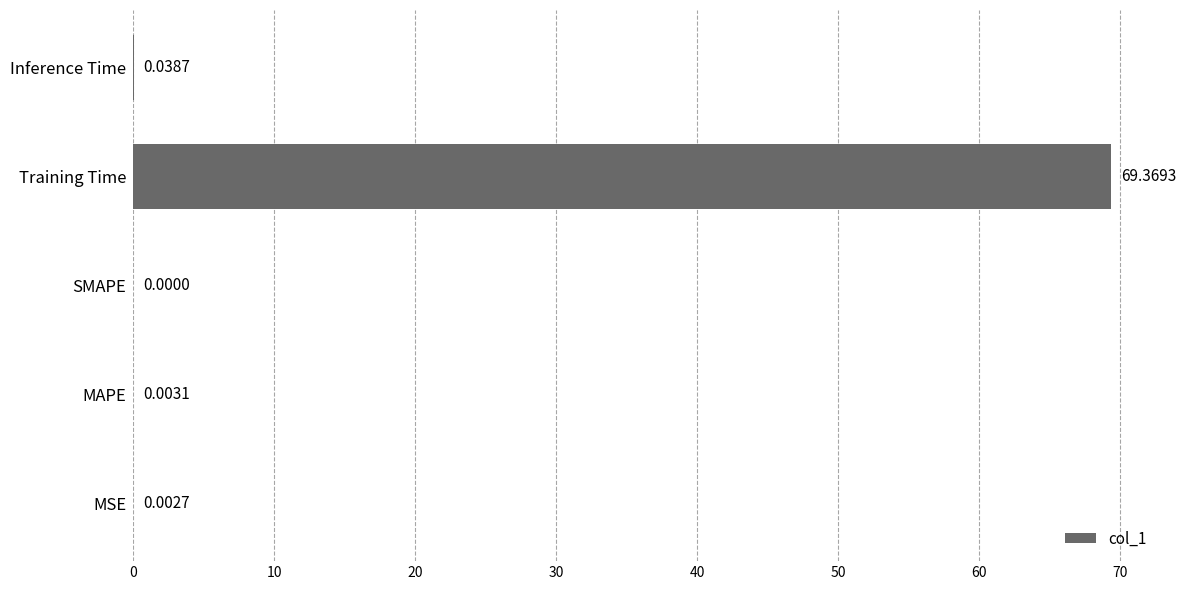

Which category has the highest value across all series?

Training Time